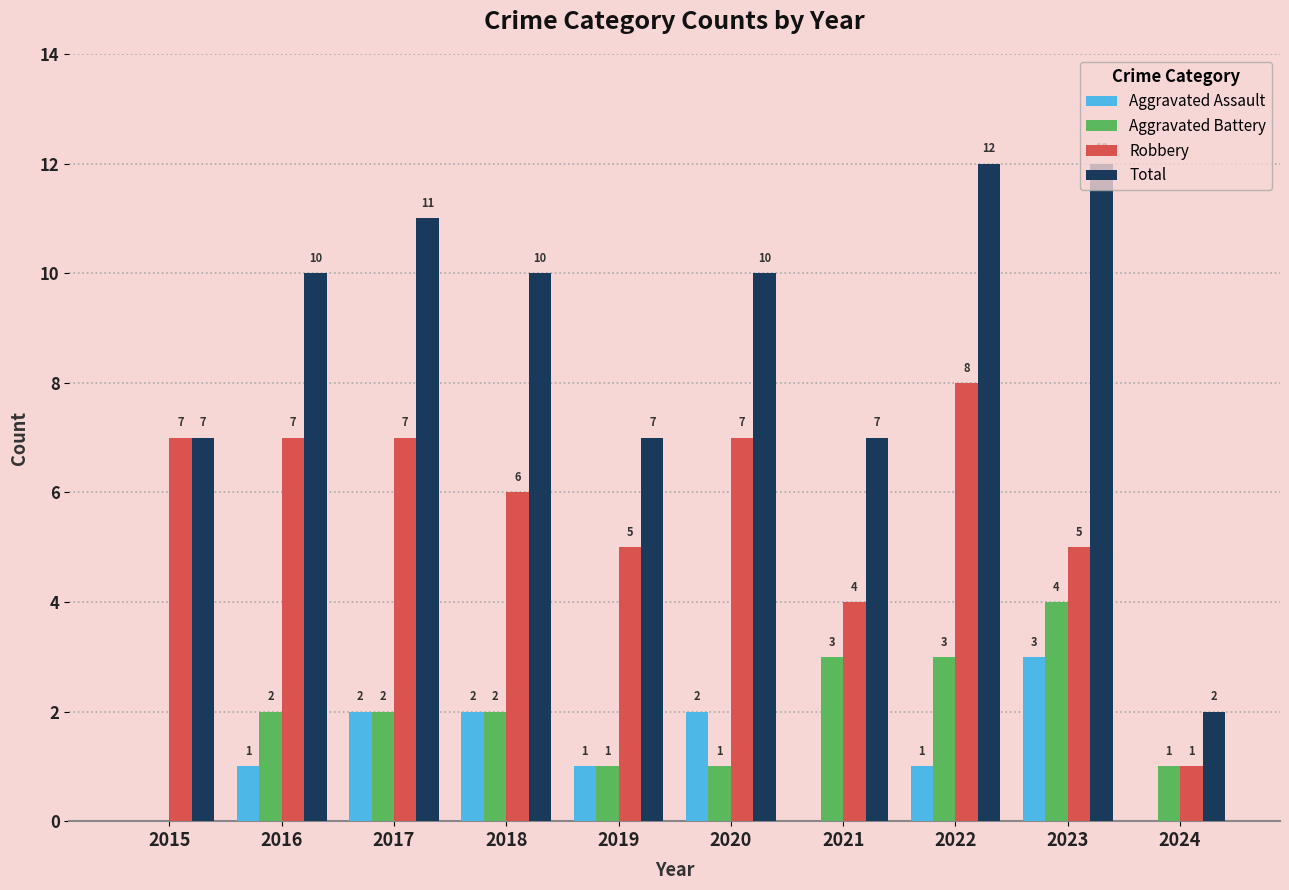

What is the spread (max minus min) of values at 2018?

8